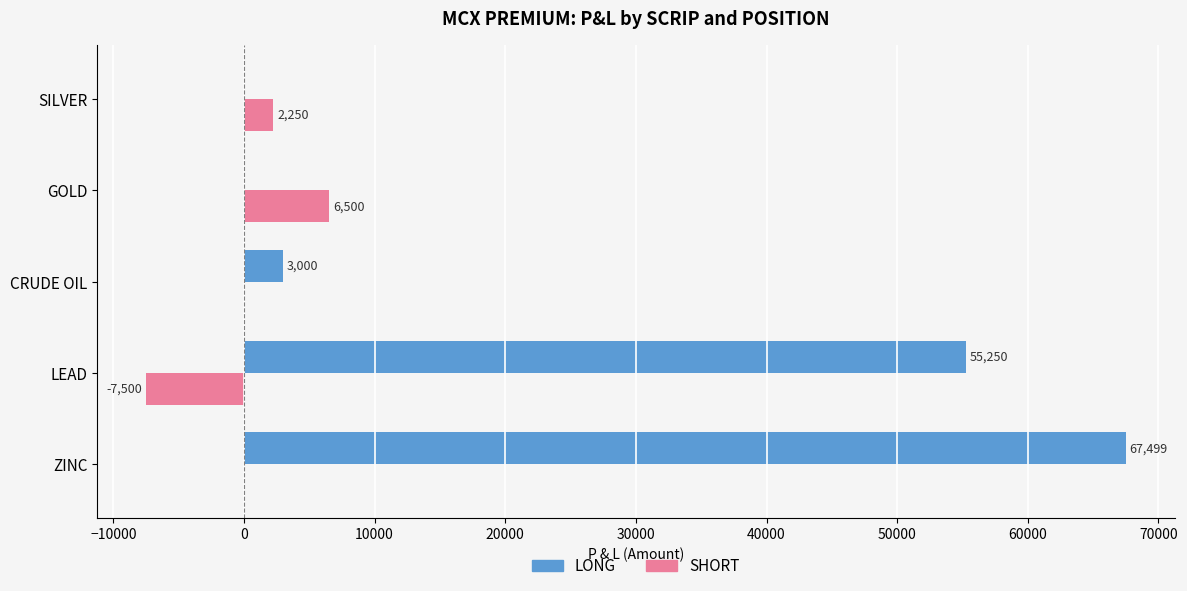

The SHORT series shows 2870 at GOLD. True or false?

False